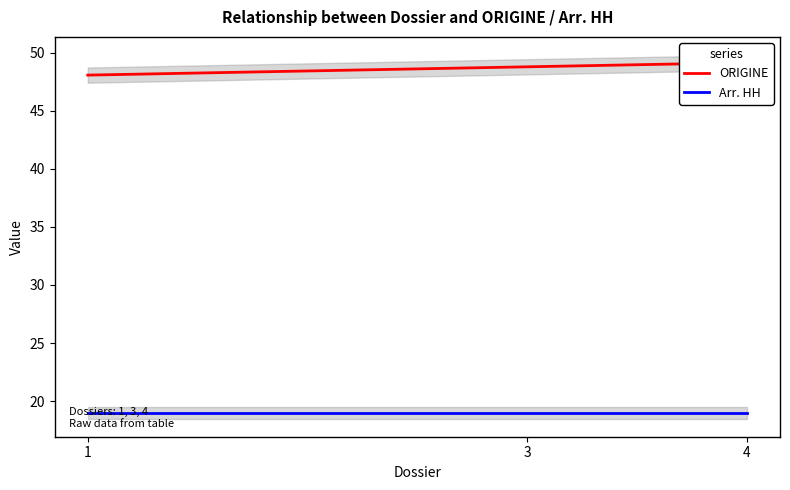

Reading right to left, what are all the values shown in this chart?

ORIGINE: 4=49	3=49	1=48
Arr. HH: 4=19	3=19	1=19